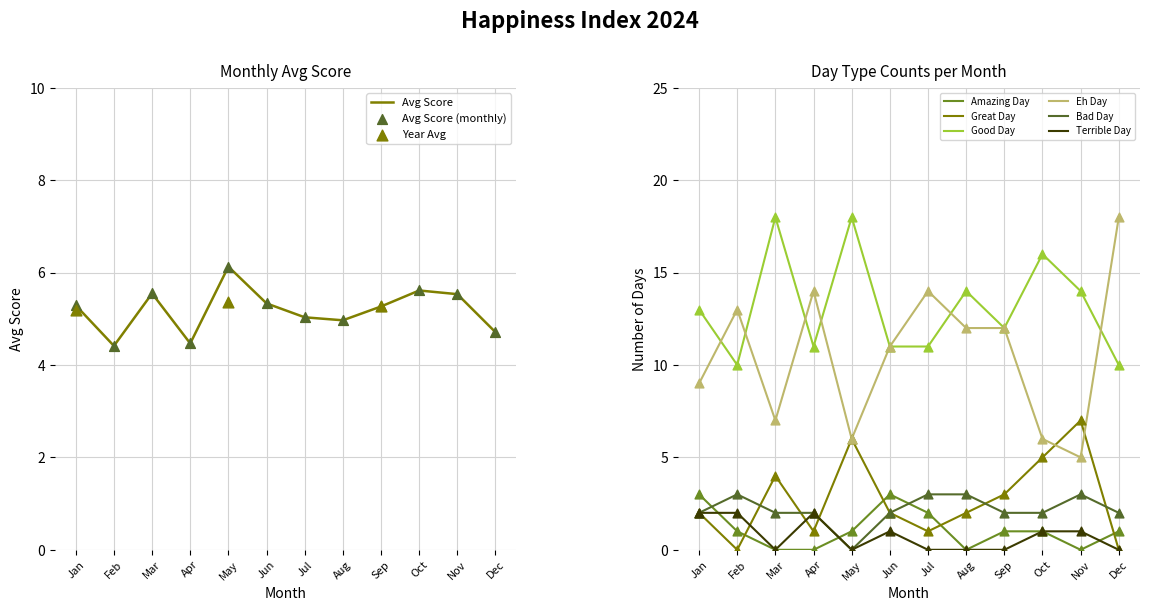

Which series reaches the maximum Y coordinate?

Good Day